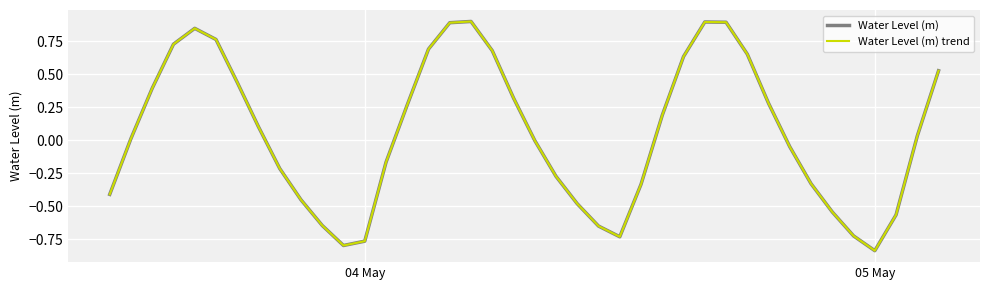

How many interior local peaks does the Water Level (m) series have?

3